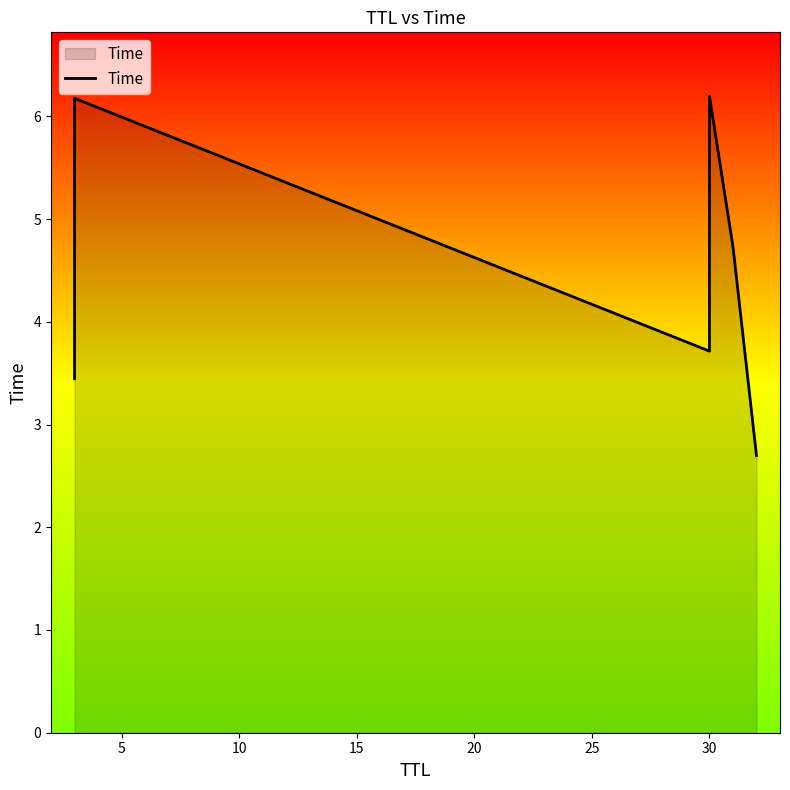

Which has a higher value, 5 or 25?

5